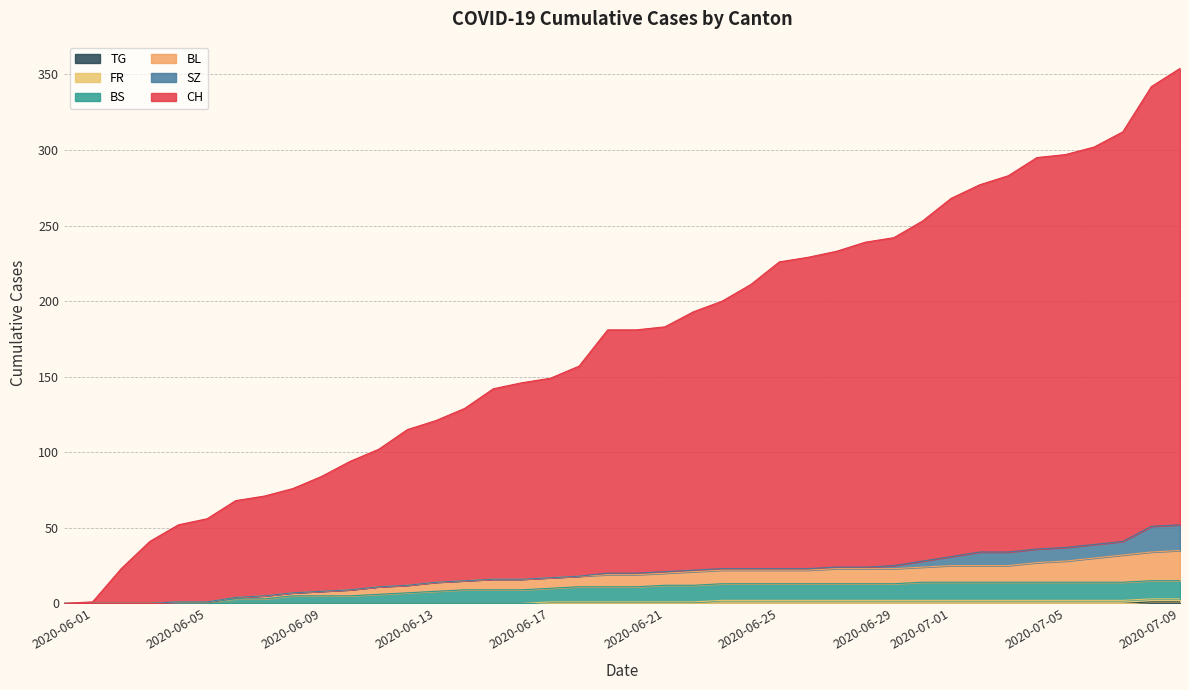

True or false: CH has more than 0 points higher than both neighbors.

False